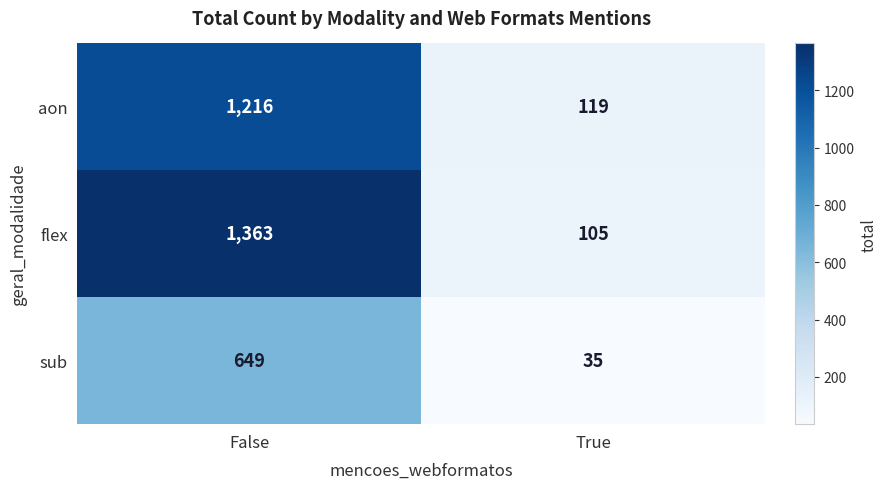

What is the spread (max minus min) of values at False?

714